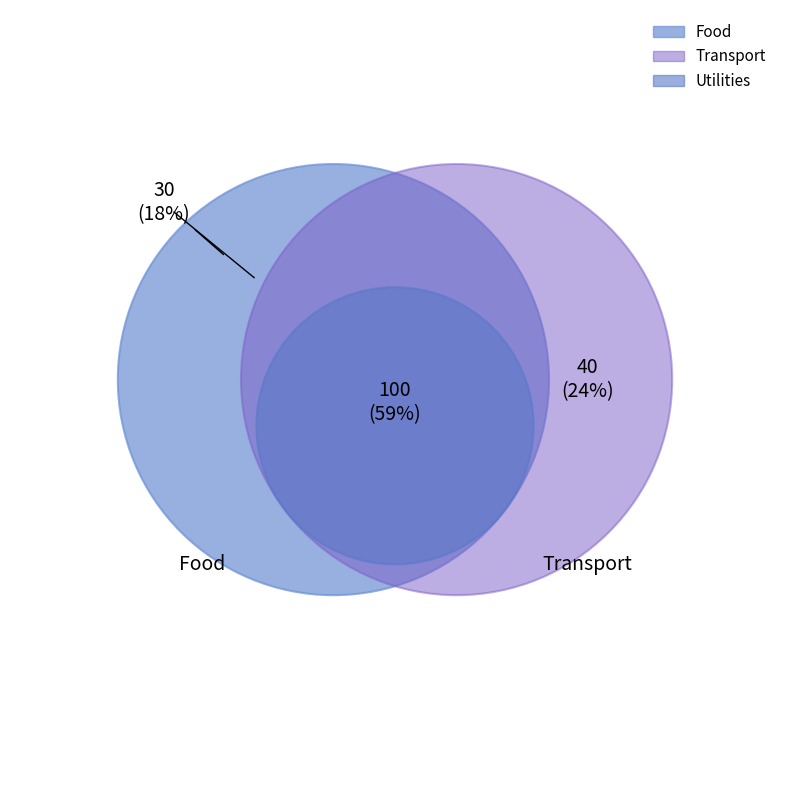

What portion of the pie excludes Food?

82.4%